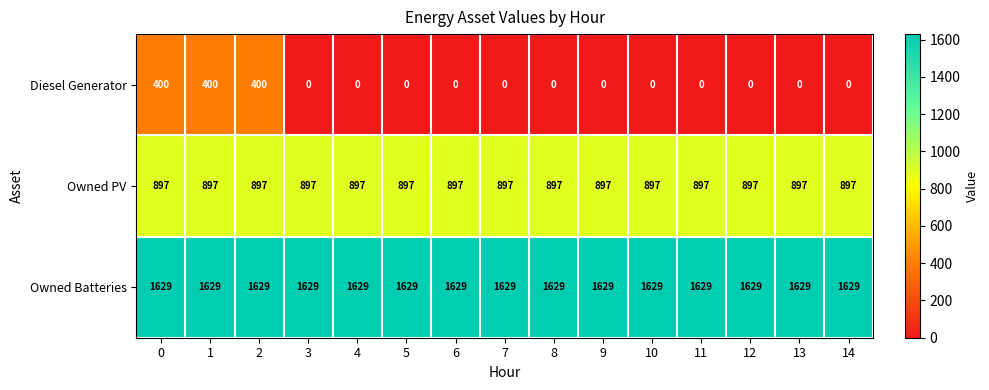

Which series has the largest total across all categories?

Owned Batteries